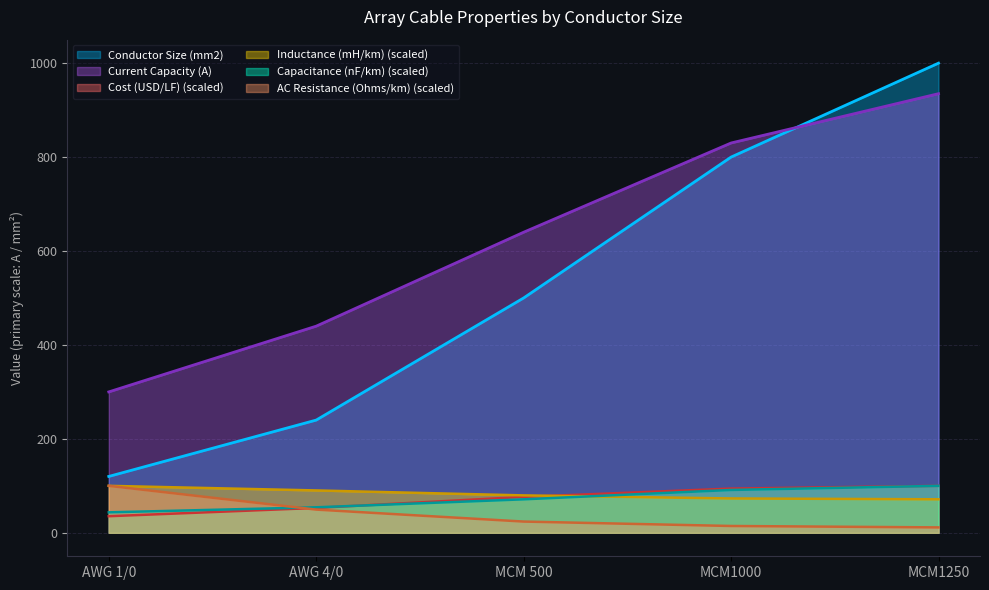

What is the sum of all Conductor Size (mm2) values?

2660.0